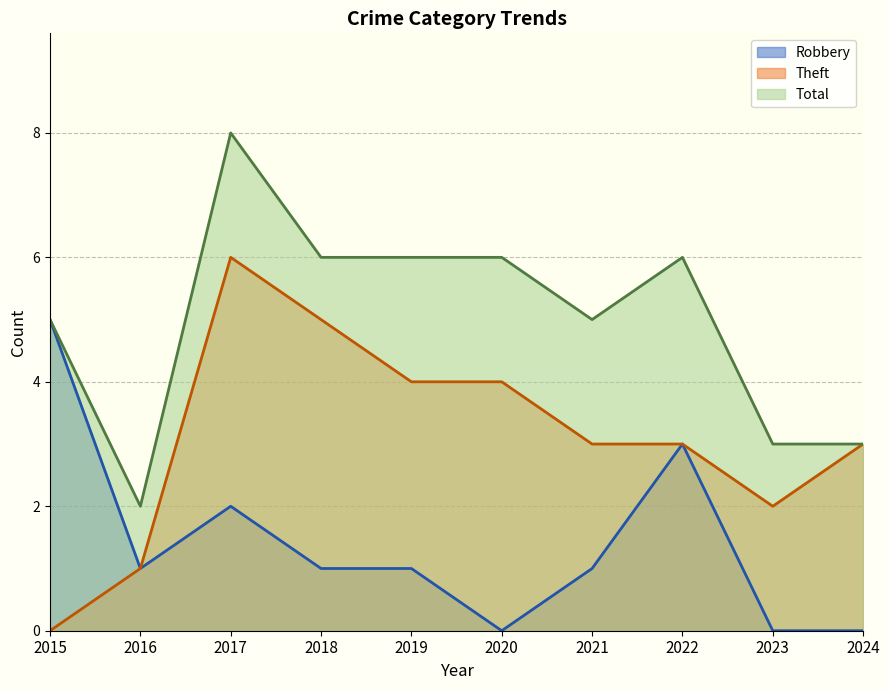

True or false: Theft has more than 1 interior local peaks.

False